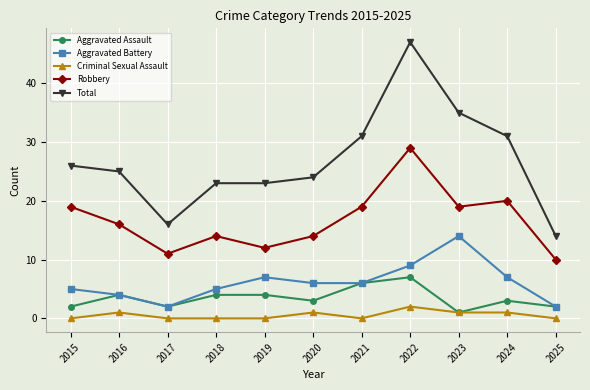

True or false: Aggravated Battery and Total cross at least once.

False